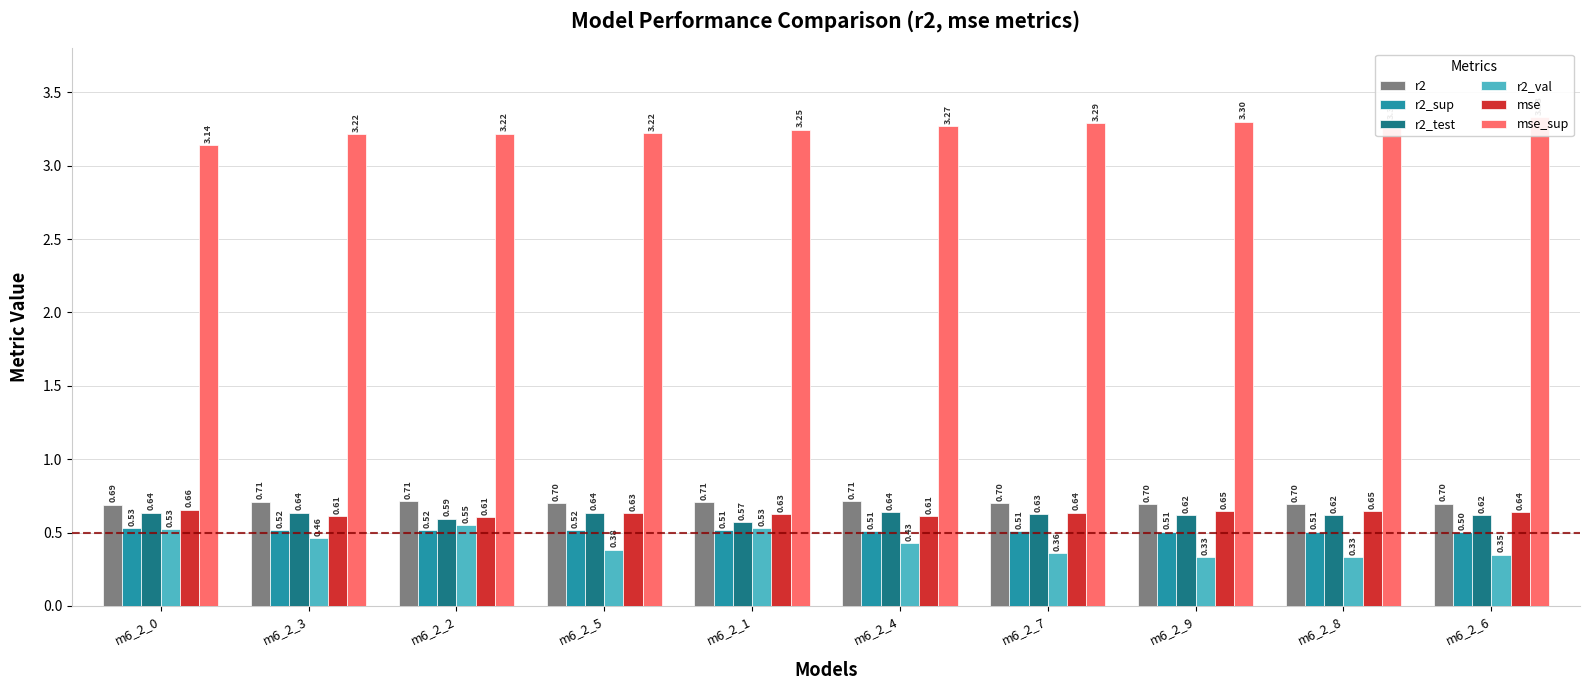

Reading right to left, what are all the values shown in this chart?

r2: m6_2_6=0.7	m6_2_8=0.7	m6_2_9=0.7	m6_2_7=0.7	m6_2_4=0.7	m6_2_1=0.7	m6_2_5=0.7	m6_2_2=0.7	m6_2_3=0.7	m6_2_0=0.7
r2_sup: m6_2_6=0.5	m6_2_8=0.5	m6_2_9=0.5	m6_2_7=0.5	m6_2_4=0.5	m6_2_1=0.5	m6_2_5=0.5	m6_2_2=0.5	m6_2_3=0.5	m6_2_0=0.5
r2_test: m6_2_6=0.6	m6_2_8=0.6	m6_2_9=0.6	m6_2_7=0.6	m6_2_4=0.6	m6_2_1=0.6	m6_2_5=0.6	m6_2_2=0.6	m6_2_3=0.6	m6_2_0=0.6
r2_val: m6_2_6=0.3	m6_2_8=0.3	m6_2_9=0.3	m6_2_7=0.4	m6_2_4=0.4	m6_2_1=0.5	m6_2_5=0.4	m6_2_2=0.5	m6_2_3=0.5	m6_2_0=0.5
mse: m6_2_6=0.6	m6_2_8=0.6	m6_2_9=0.6	m6_2_7=0.6	m6_2_4=0.6	m6_2_1=0.6	m6_2_5=0.6	m6_2_2=0.6	m6_2_3=0.6	m6_2_0=0.7
mse_sup: m6_2_6=3.3	m6_2_8=3.3	m6_2_9=3.3	m6_2_7=3.3	m6_2_4=3.3	m6_2_1=3.2	m6_2_5=3.2	m6_2_2=3.2	m6_2_3=3.2	m6_2_0=3.1